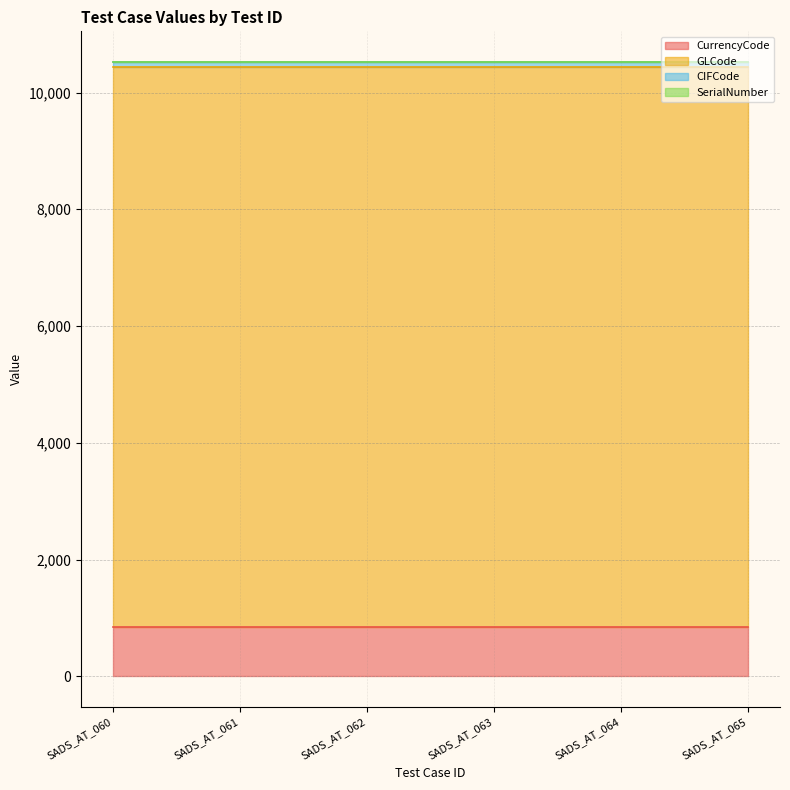

List the series in order of their peak value, highest first.

GLCode, CurrencyCode, CIFCode, SerialNumber